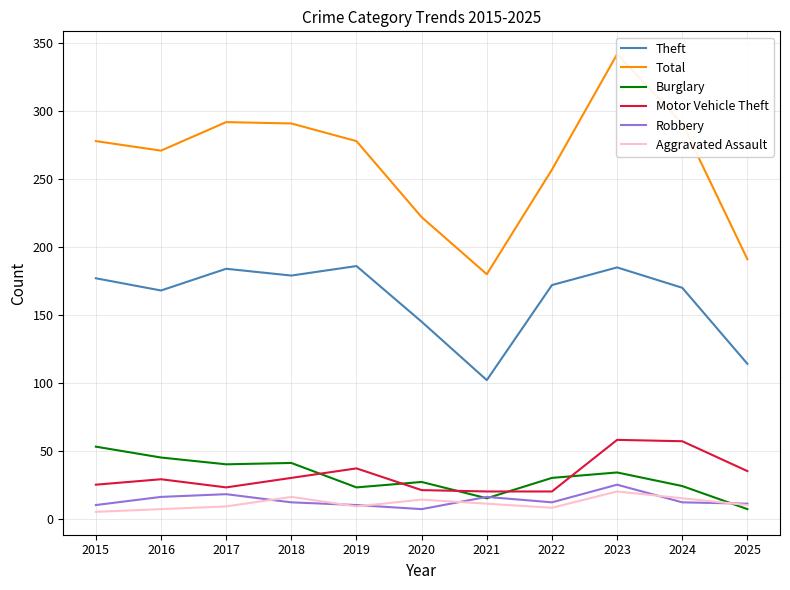

What is the spread (max minus min) of values at 2023?

322